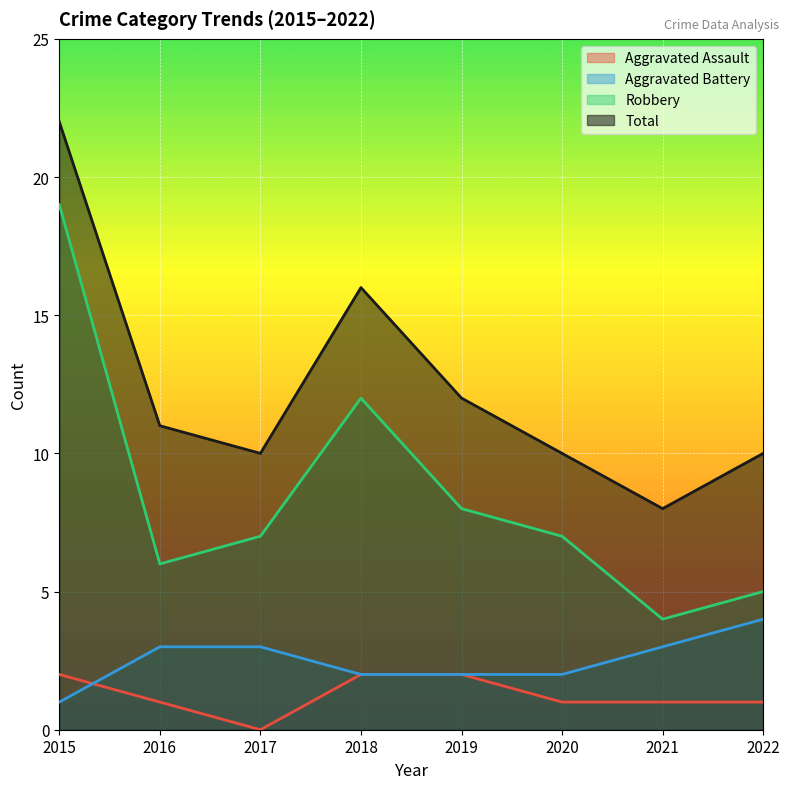

What is the average value of the Total series?

12